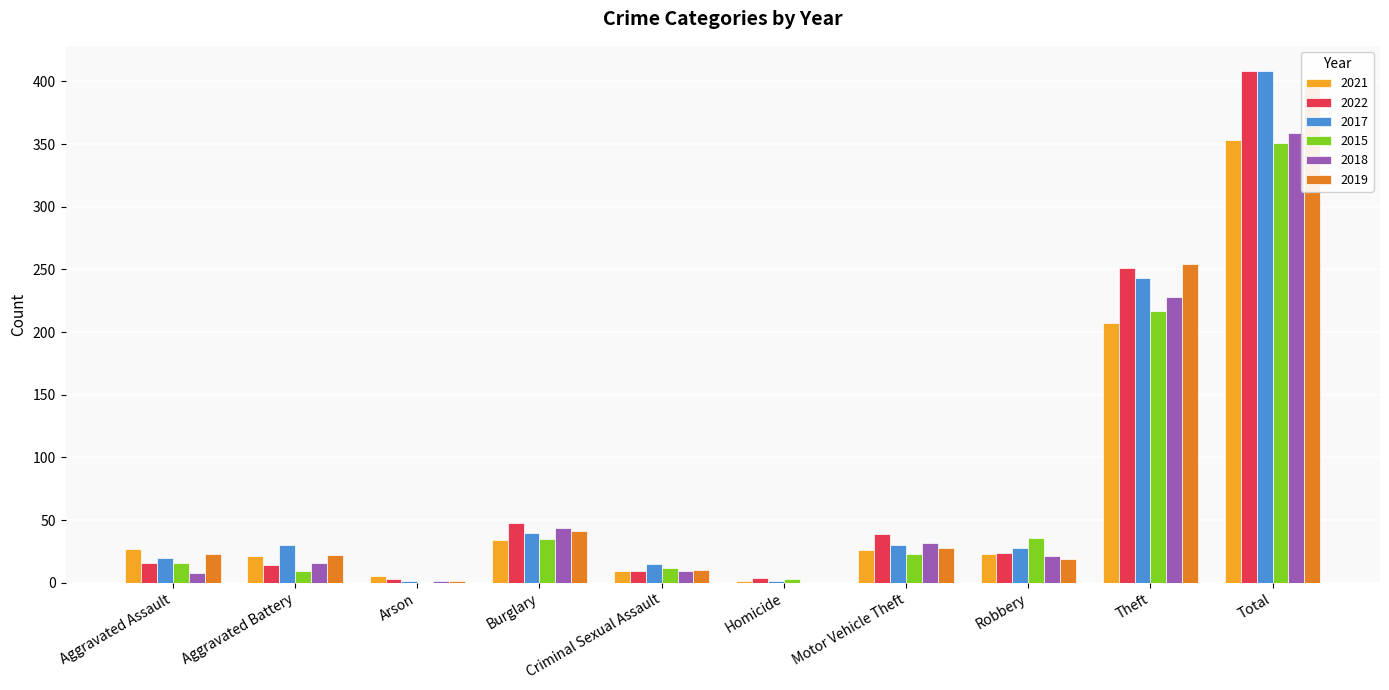

Which series has the largest total across all categories?

2022